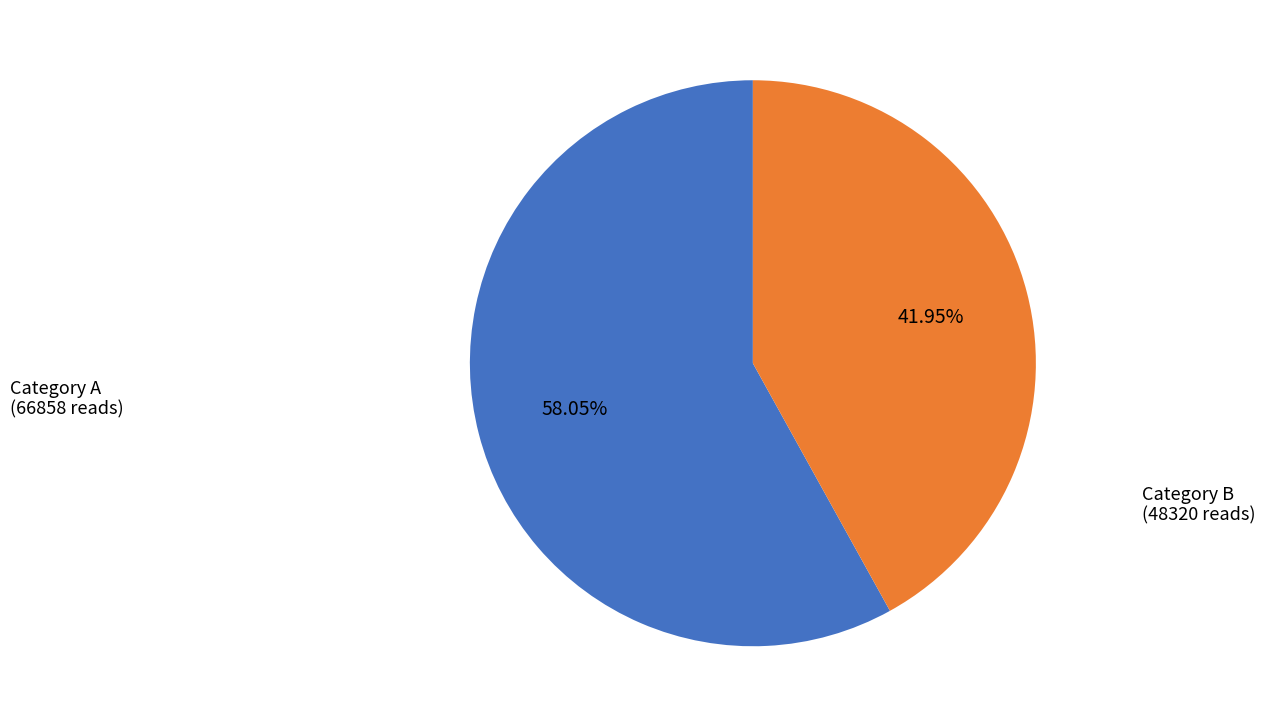

Rank the categories by value from lowest to highest.

Category B, Category A